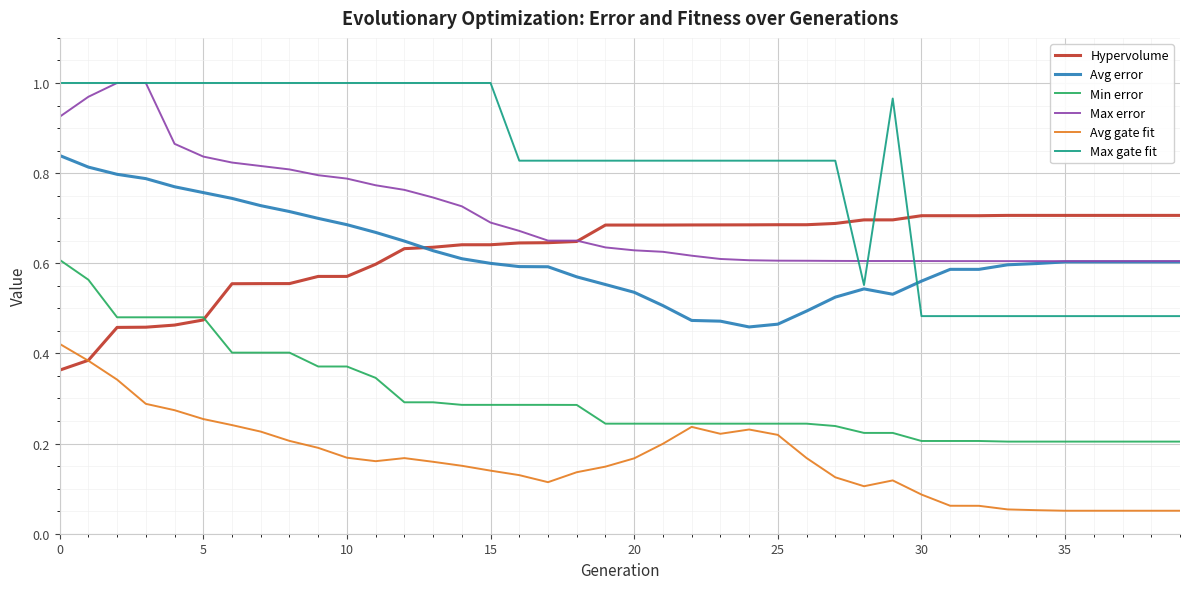

Which series has the largest total across all categories?

Max gate fit